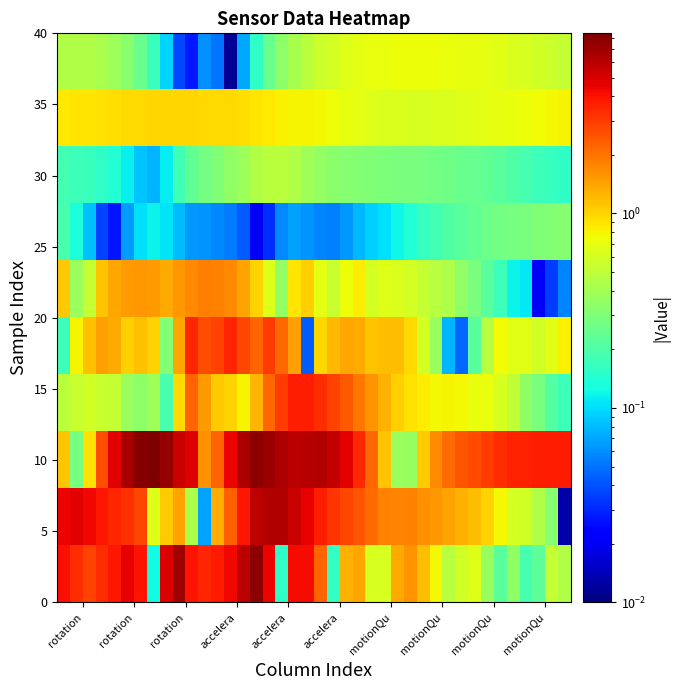

At how many categories does at least one series exceed 6?

11